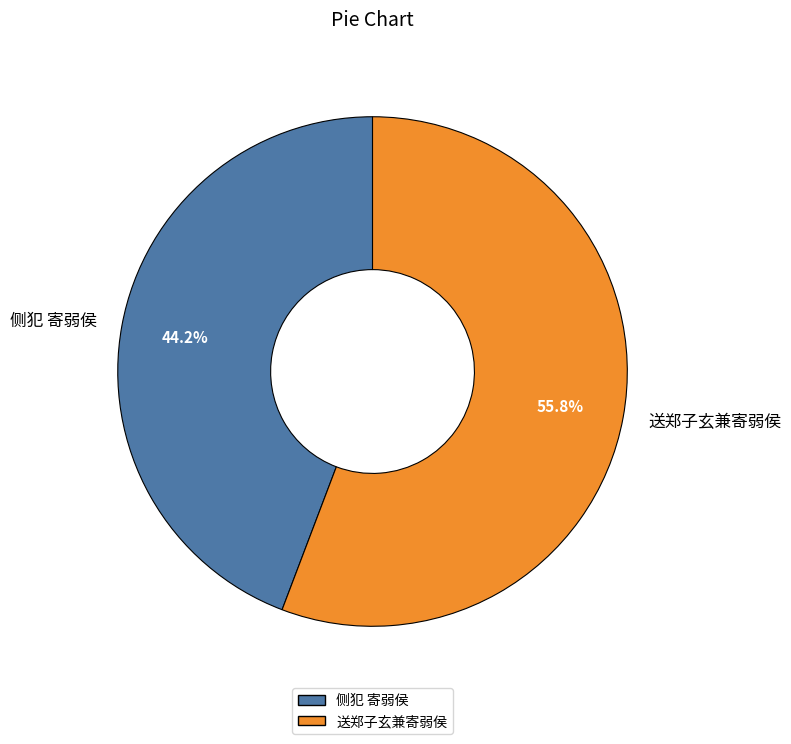

How many slices are in this pie chart?

2